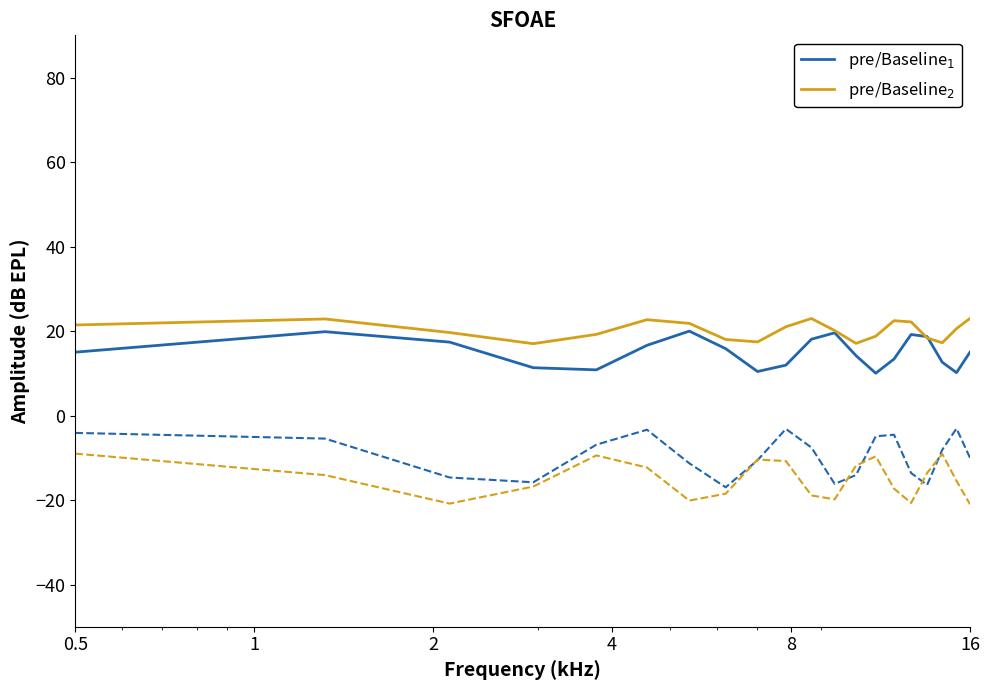

True or false: pre/Baseline$_1$ and pre/Baseline$_2$ intersect in this chart.

True